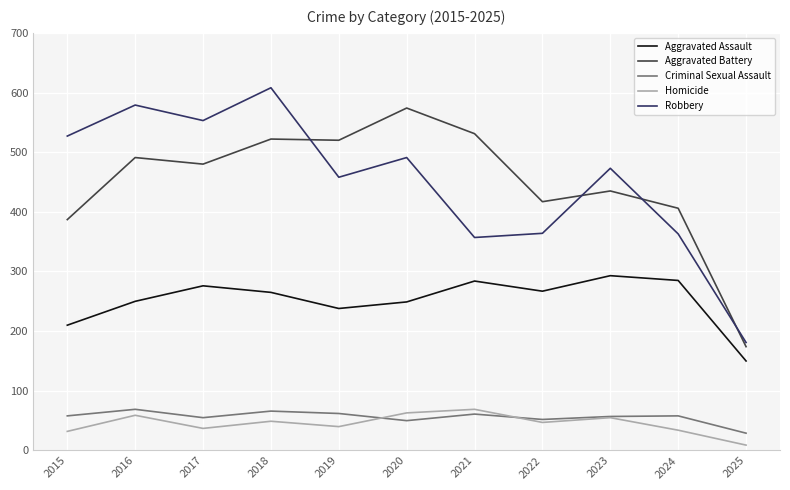

What is the minimum value shown in the chart?

9